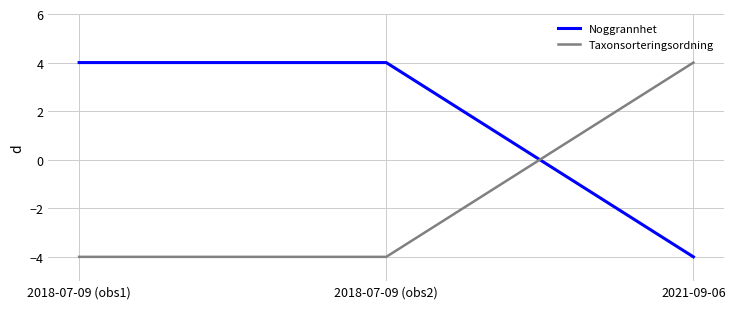

True or false: Taxonsorteringsordning has a value of -6 at 2018-07-09 (obs1).

False